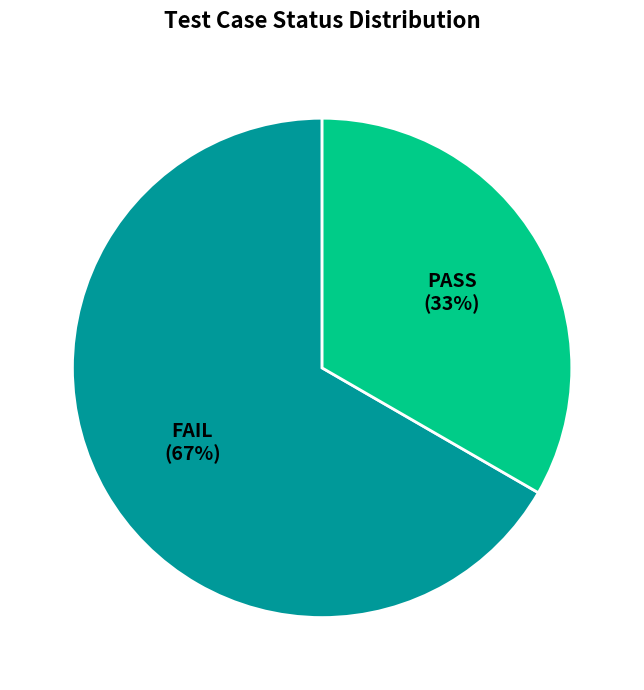

Is the sum of FAIL and PASS greater than half?

Yes